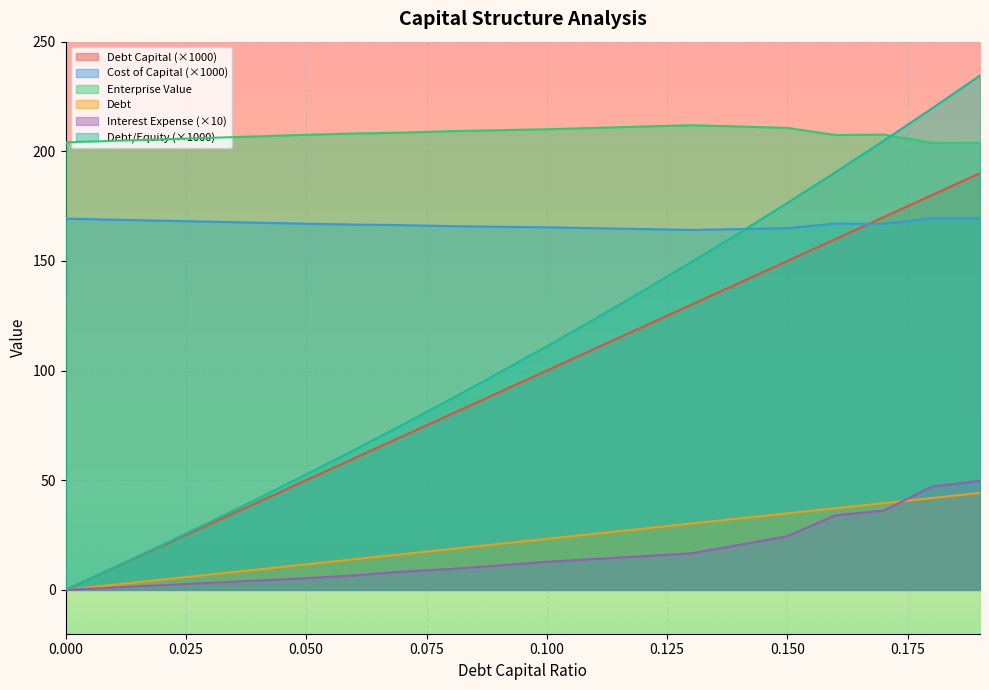

True or false: cost_capital has more than 0 points higher than both neighbors.

True